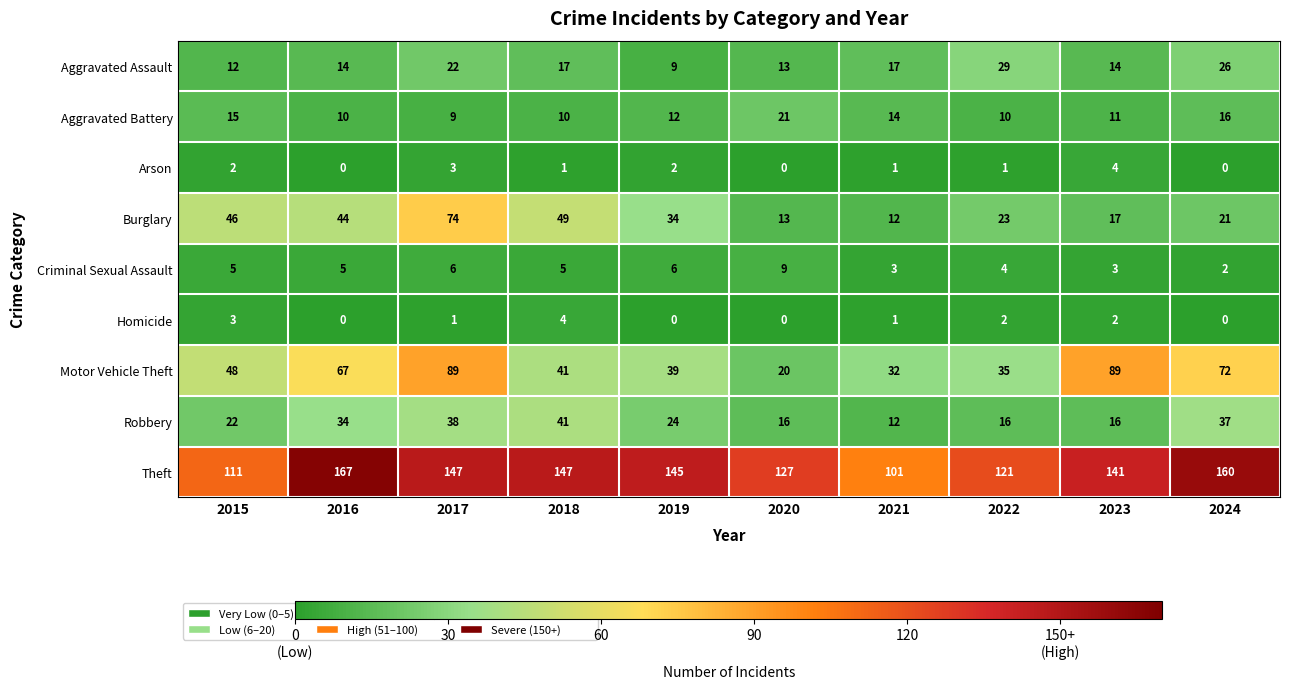

True or false: Criminal Sexual Assault has a value of 9 at 2020.

True